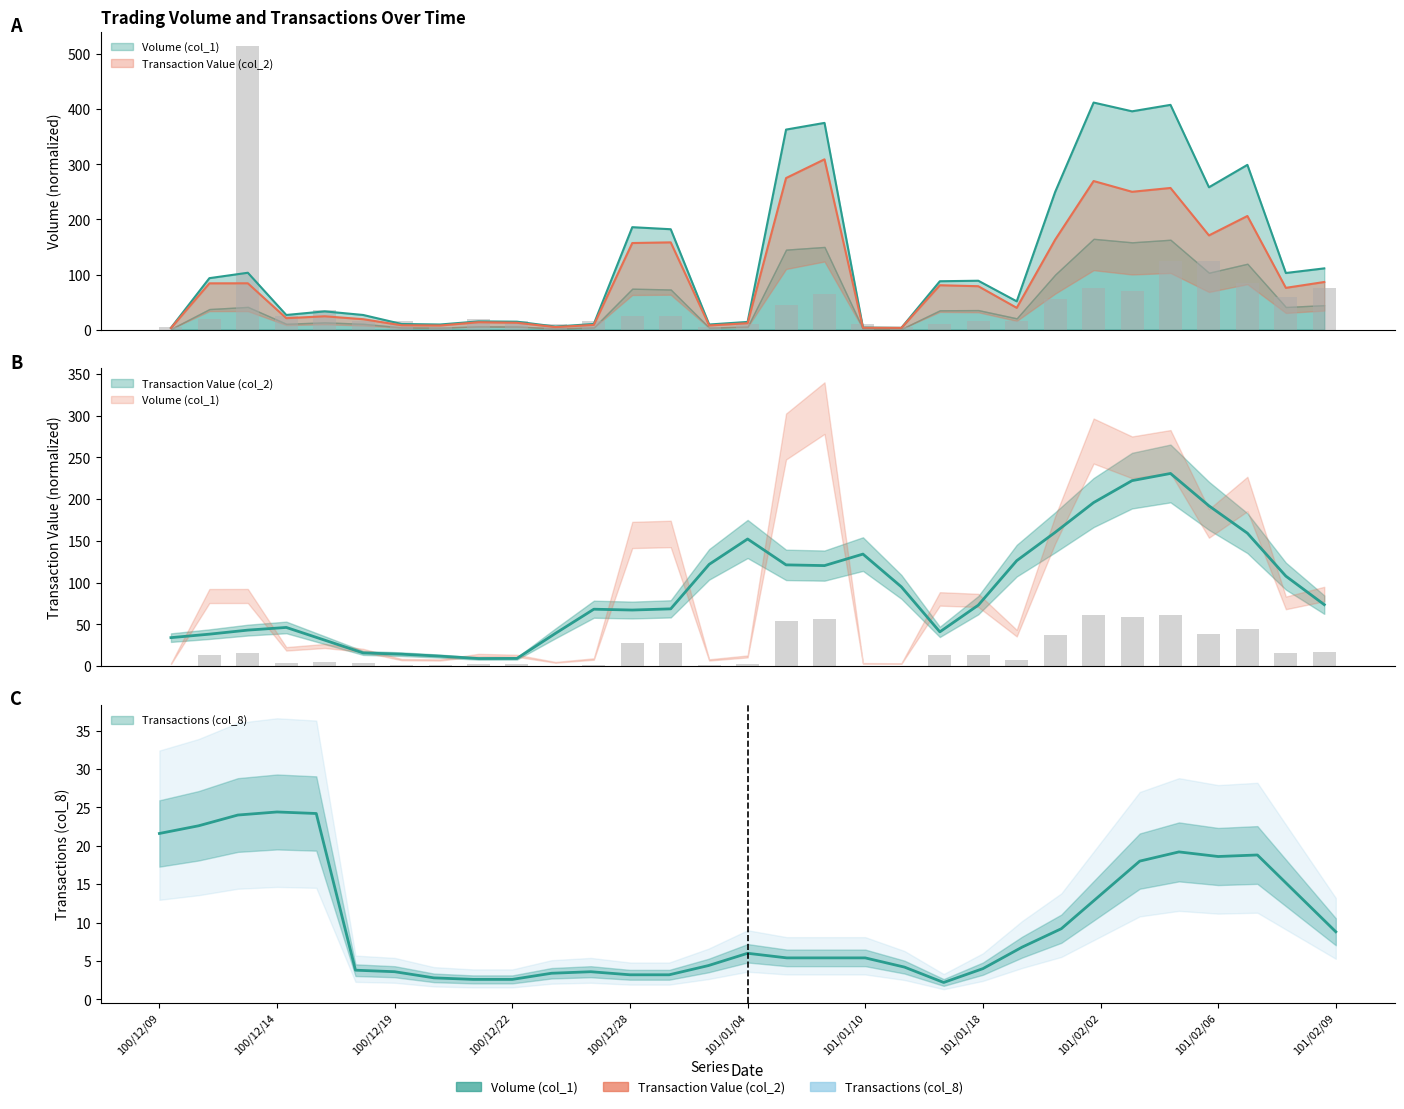

What is the sum of all Volume (col_1) values?

3952.8